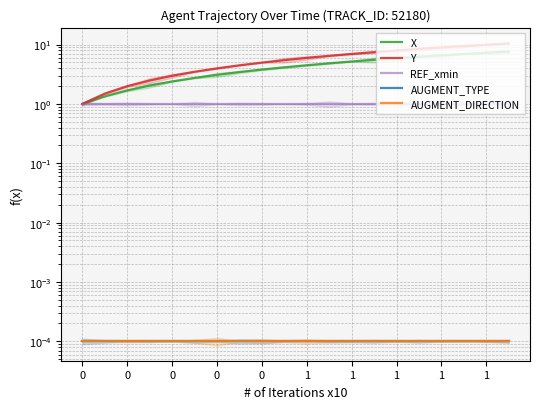

Which series has the widest spread of values?

Y